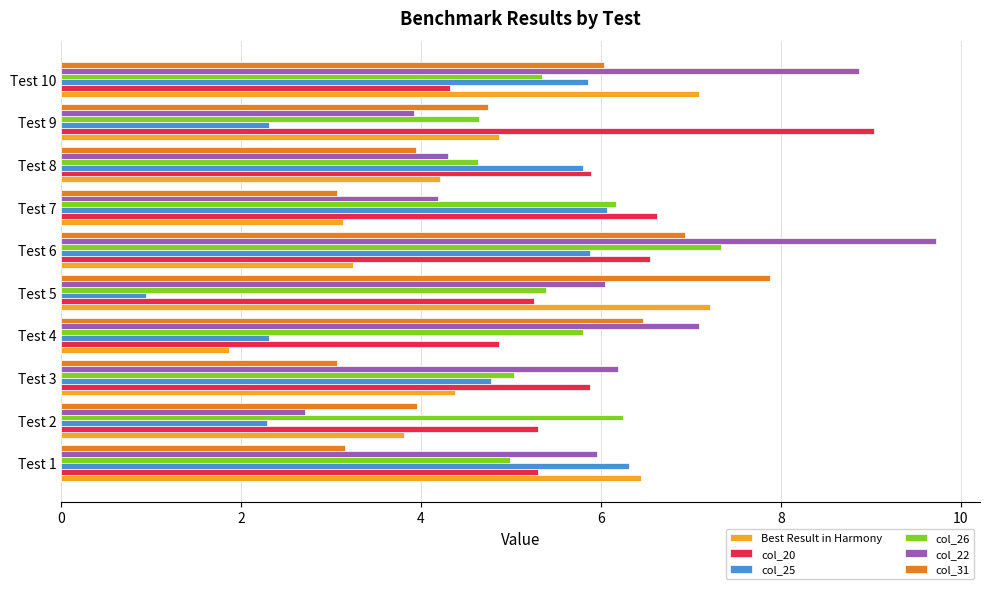

Is it true that col_22 equals 1.1 at Test 2?

False